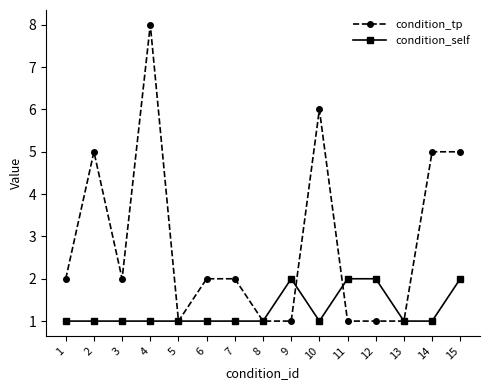

Which category has the highest value across all series?

4